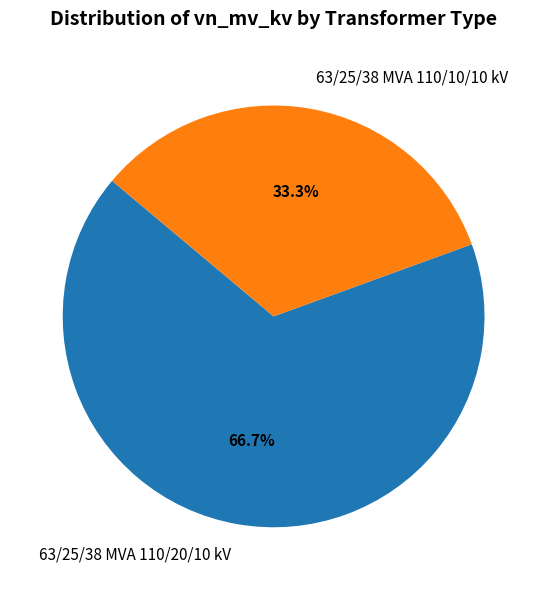

How many slices are in this pie chart?

2